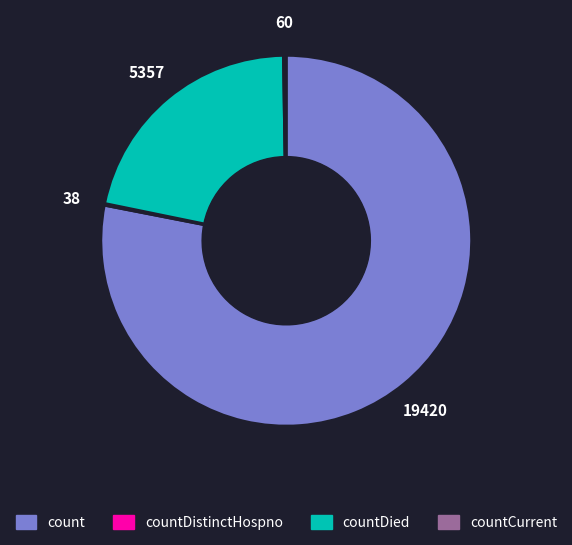

Is there any slice that represents more than half of the pie?

Yes